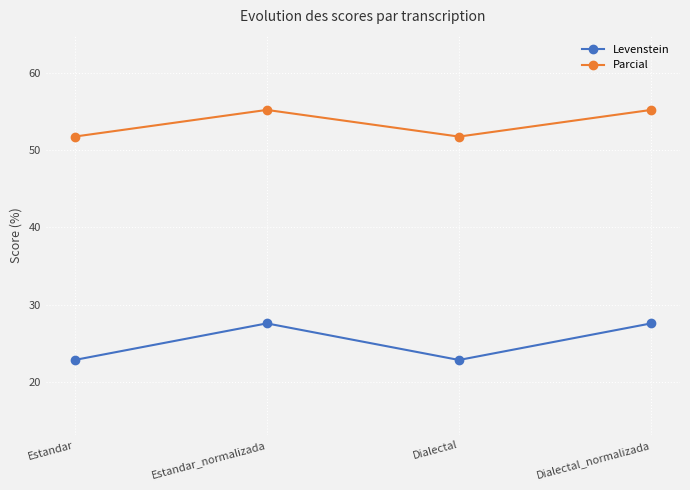

How many values in the Parcial series exceed 55?

2